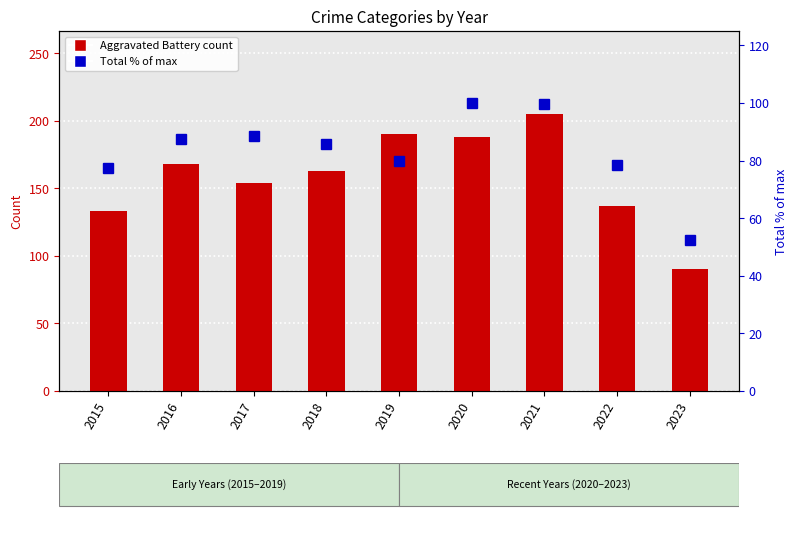

How many data points in Total (% of max) are above 85?

5